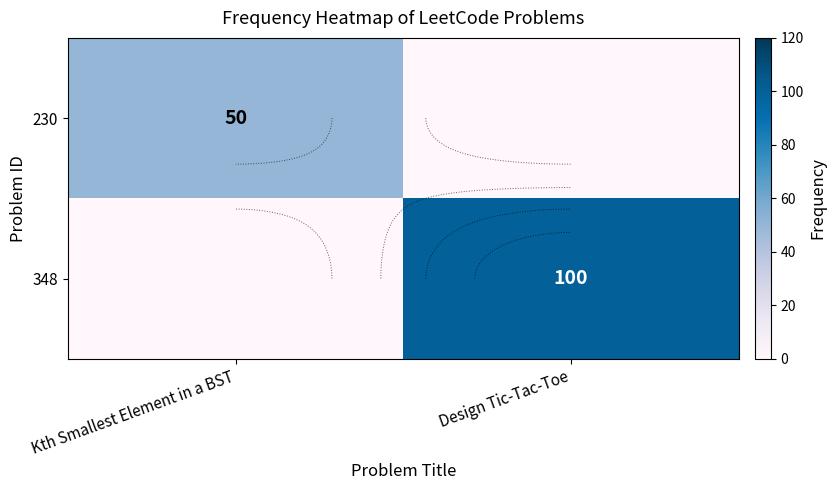

How many data points in 348 are less than 100?

1